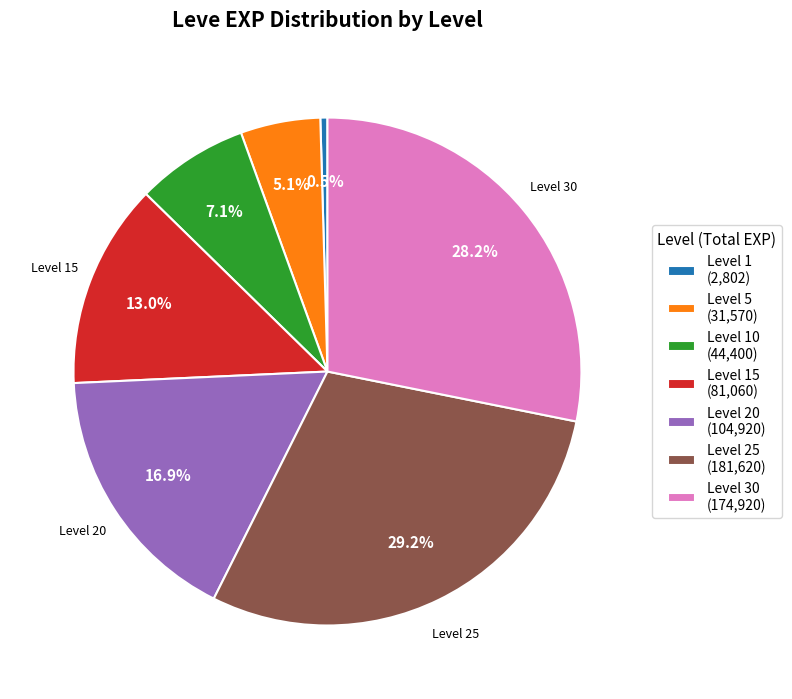

Is there any slice that represents more than half of the pie?

No